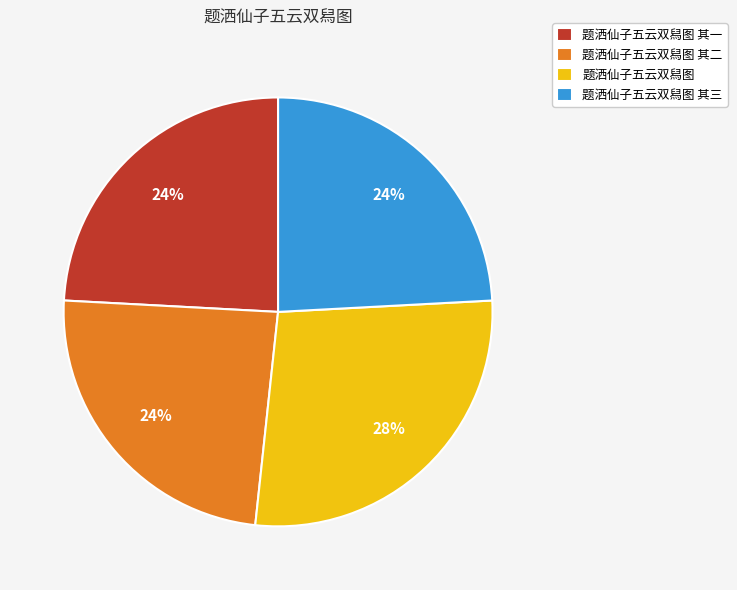

To the nearest percent, what is the average slice percentage?

25%